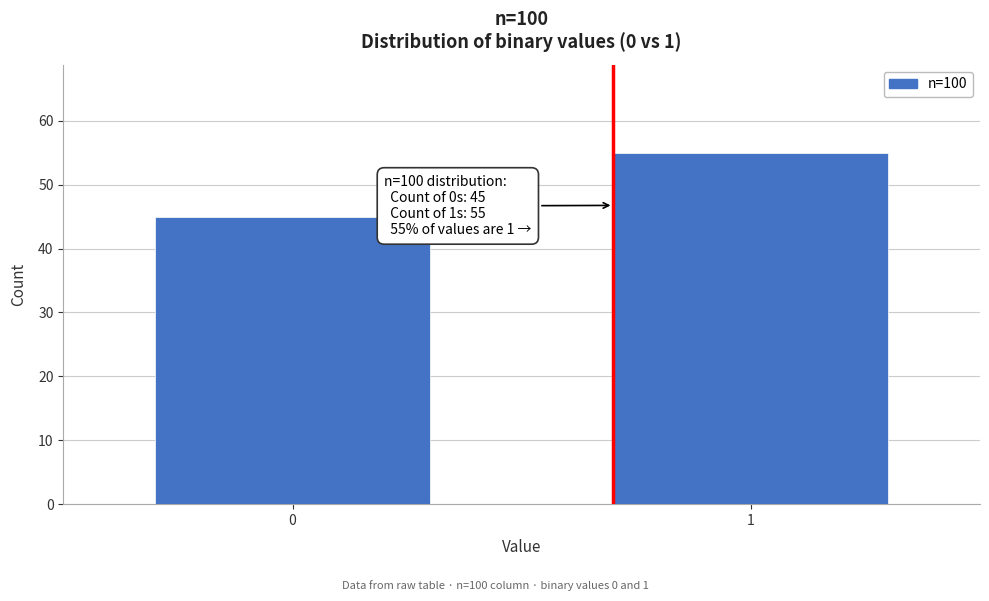

Reading left to right, list all the values displayed in this chart.

45	55